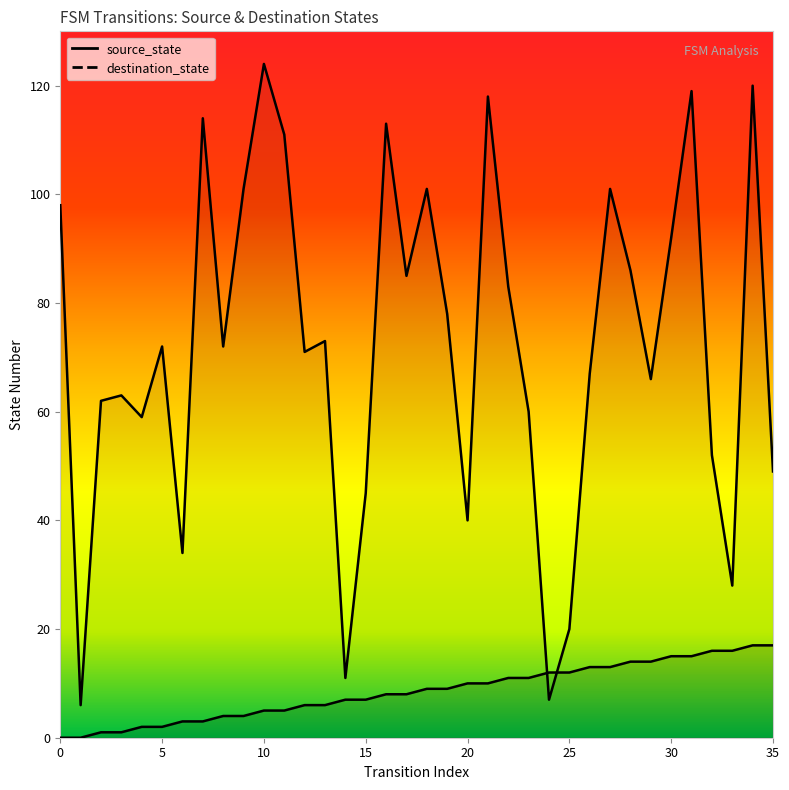

What are all the series names shown in the legend?

source_state, destination_state